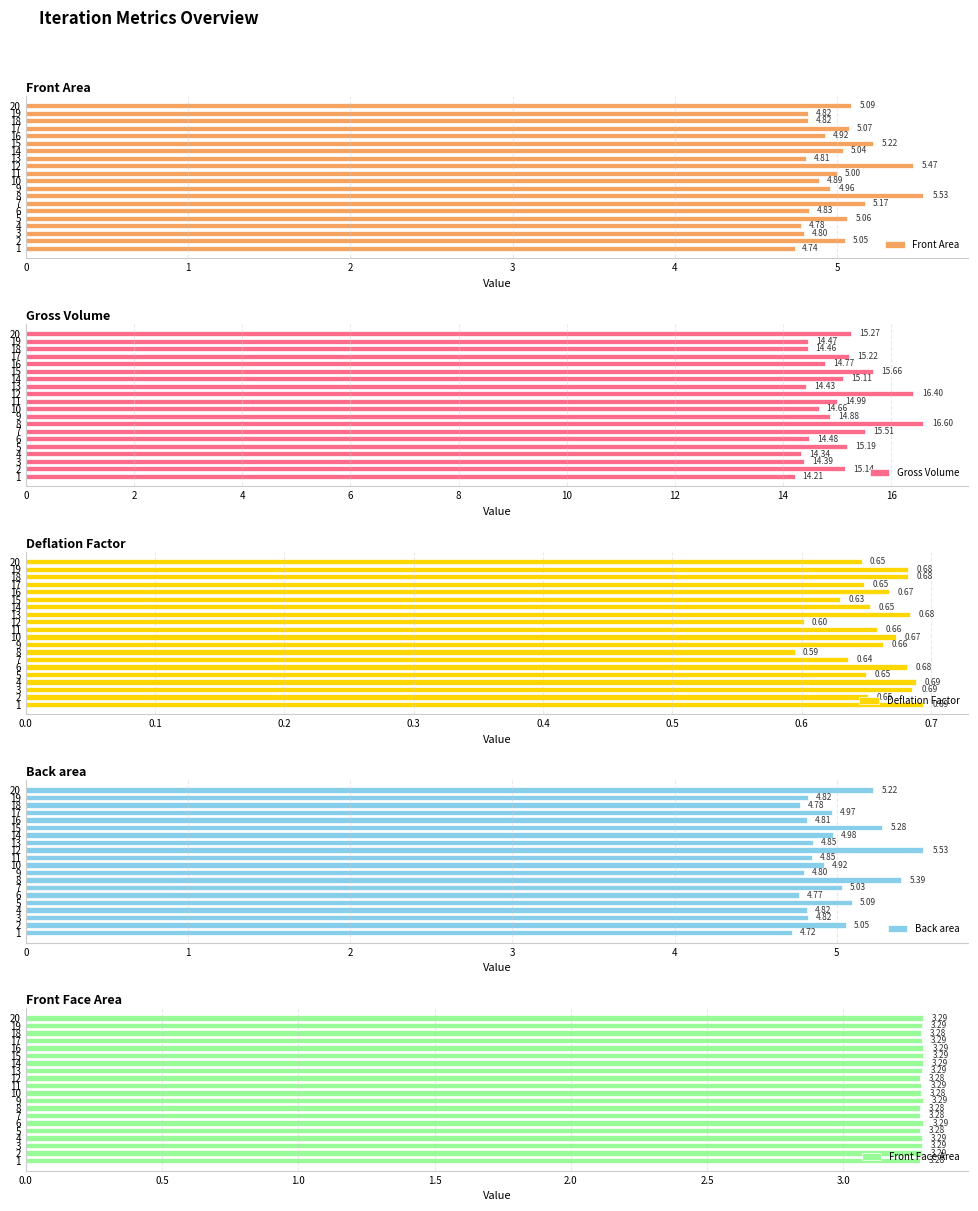

What is the sum of the Front Area values at 19 and 5?

9.9